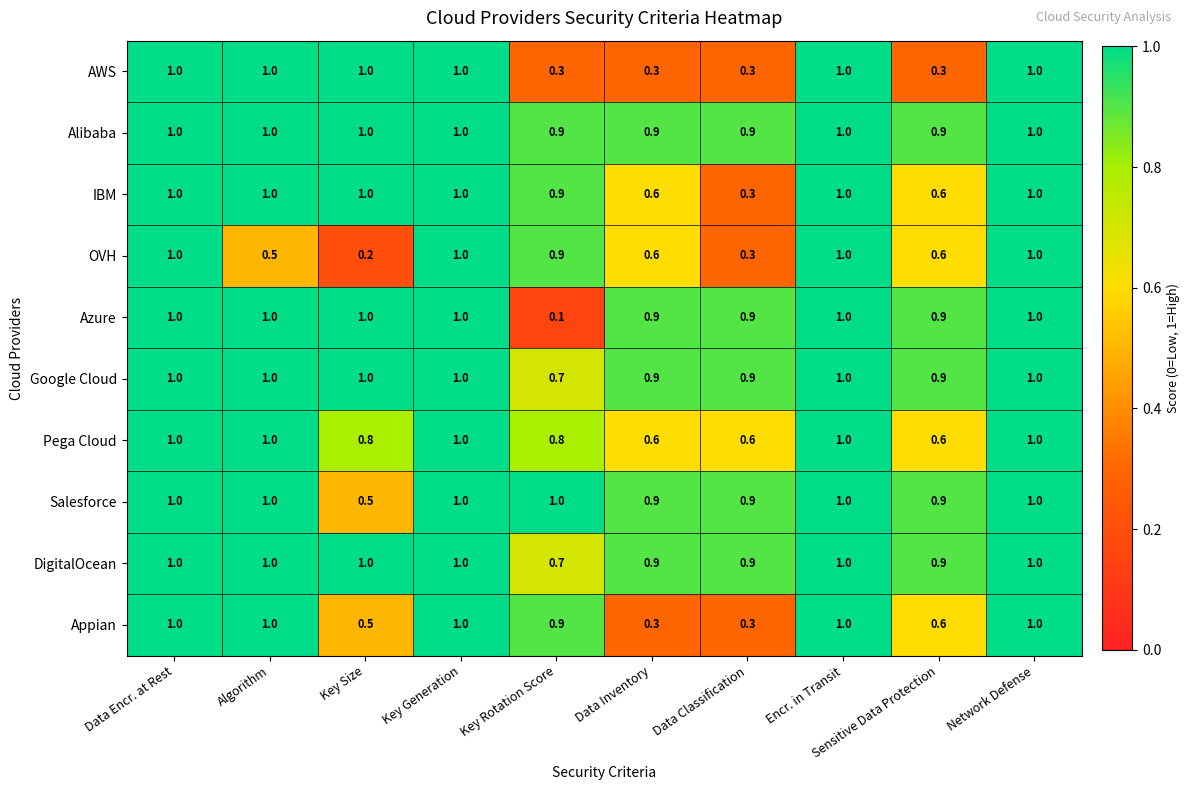

What is the average value of the AWS series?

0.7